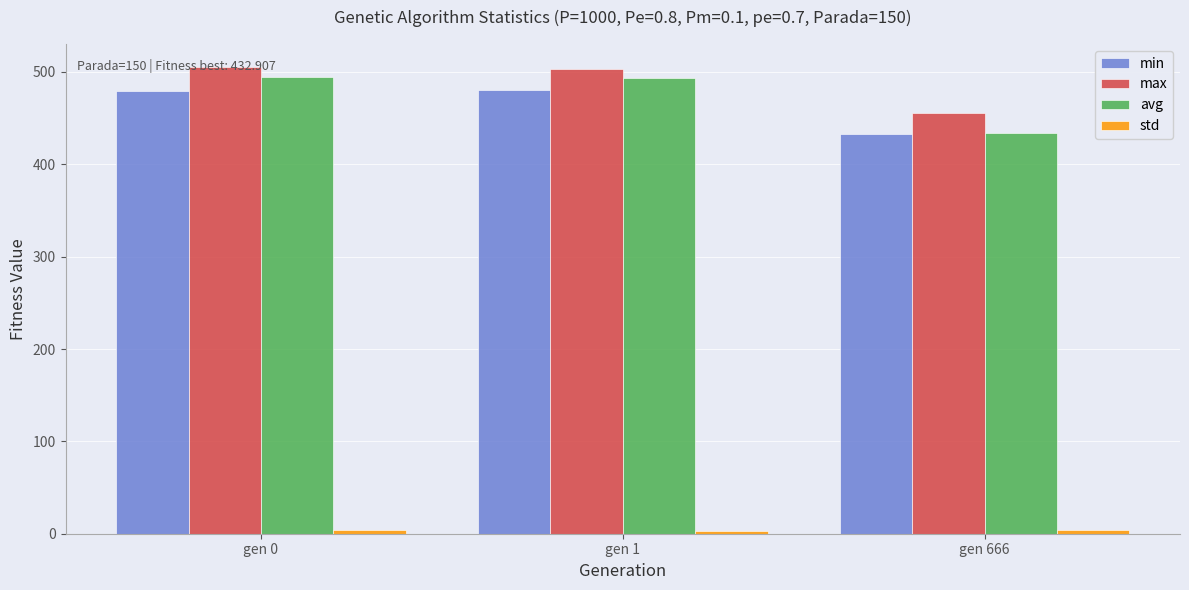

What is the greatest value displayed?

505.0